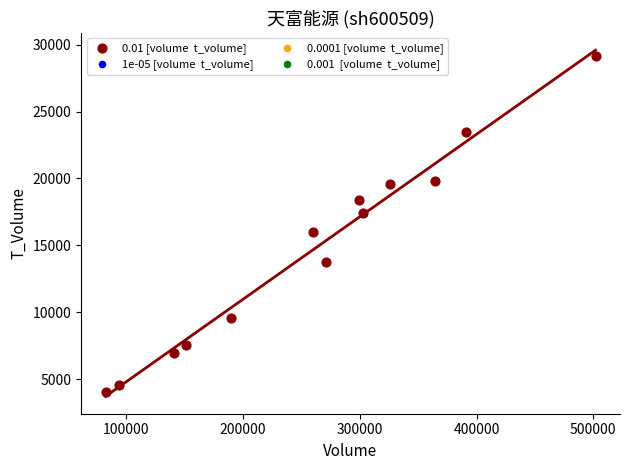

What is the range of X values (max minus min)?

419640